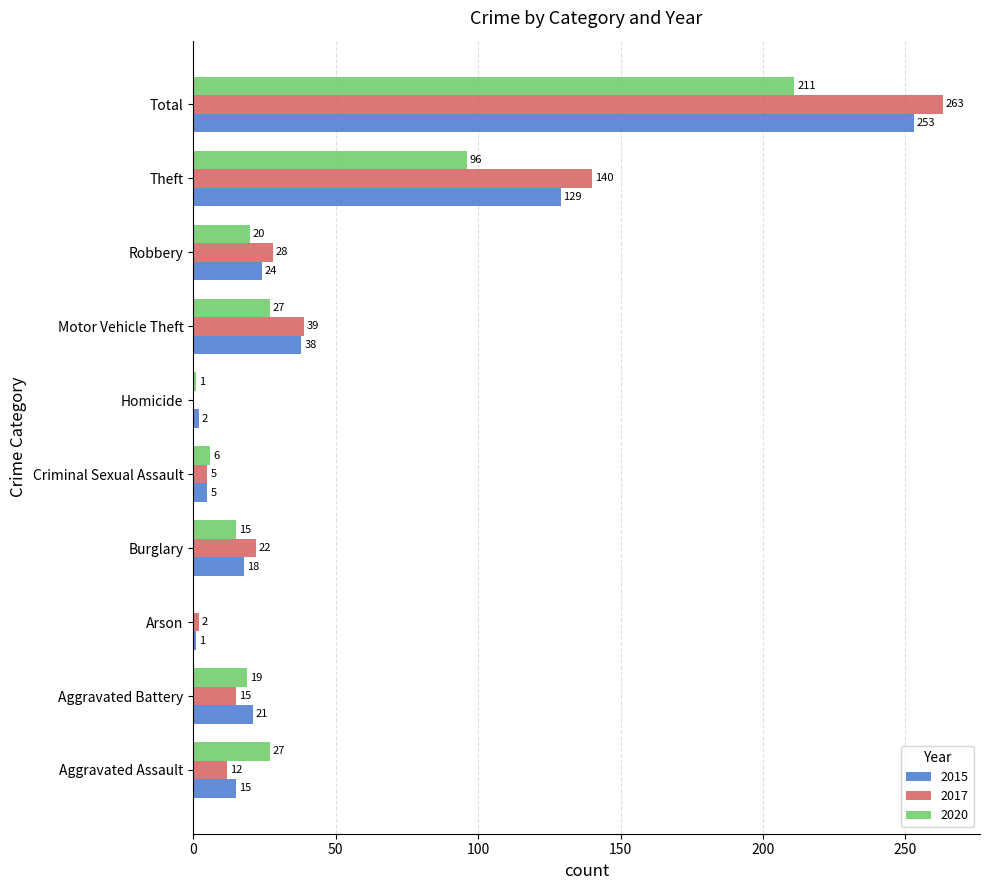

True or false: 2015 has a value of 24 at Robbery.

True